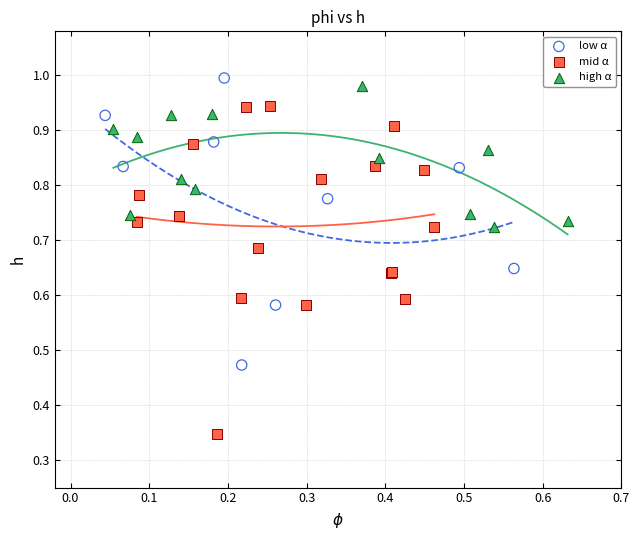

What are all the series names shown in the legend?

low α, mid α, high α